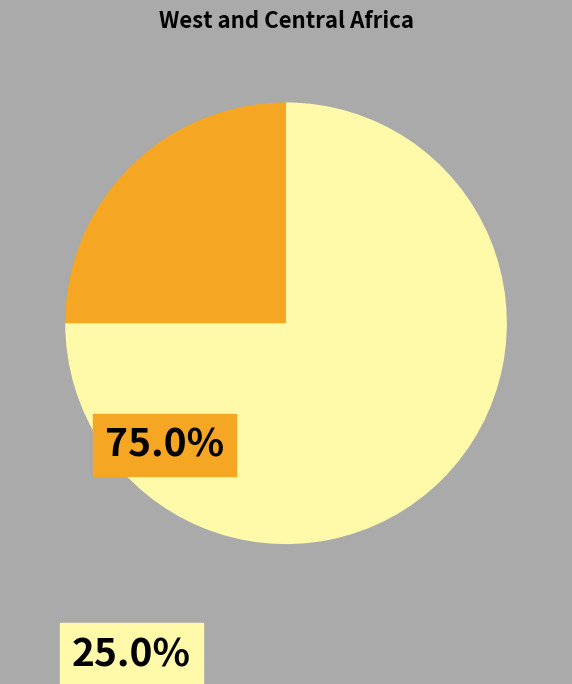

Is there any slice that represents more than half of the pie?

Yes